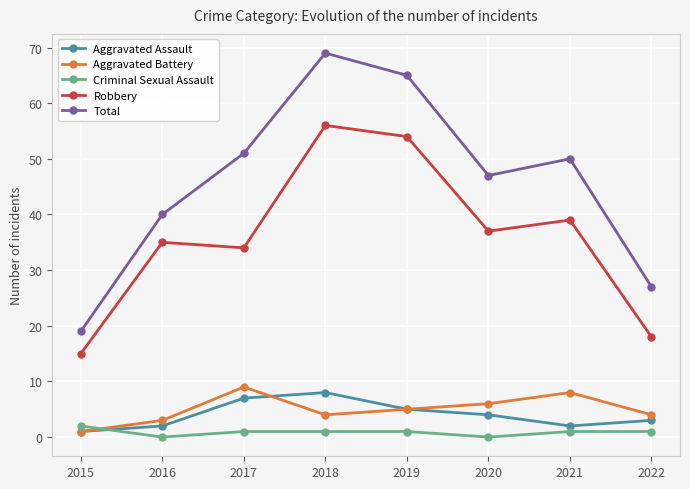

At which category does Criminal Sexual Assault reach its first local valley?

2016